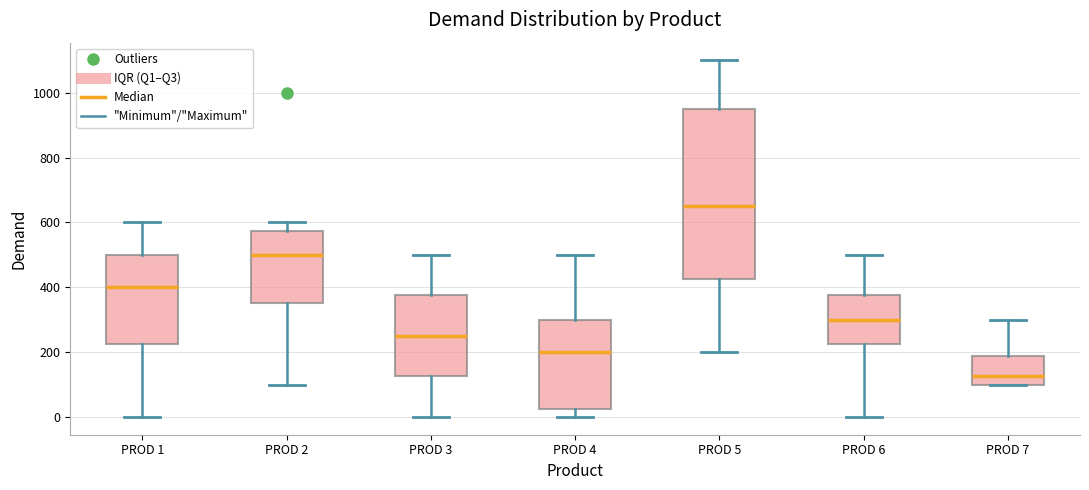

Which box's median line is the highest?

PROD 5